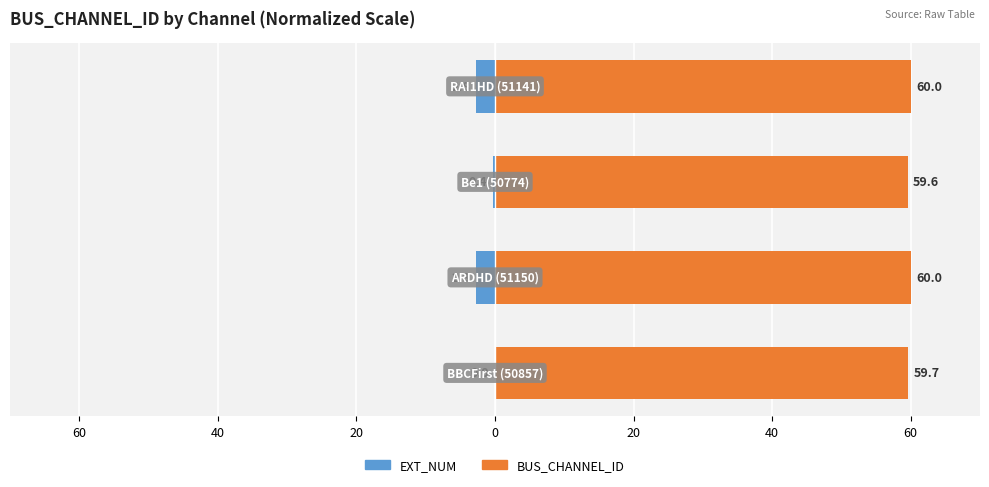

Reading left to right, extract all data points from this chart.

EXT_NUM: 0.0	-2.8	-0.4	-2.8
BUS_CHANNEL_ID: 59.7	60.0	59.6	60.0